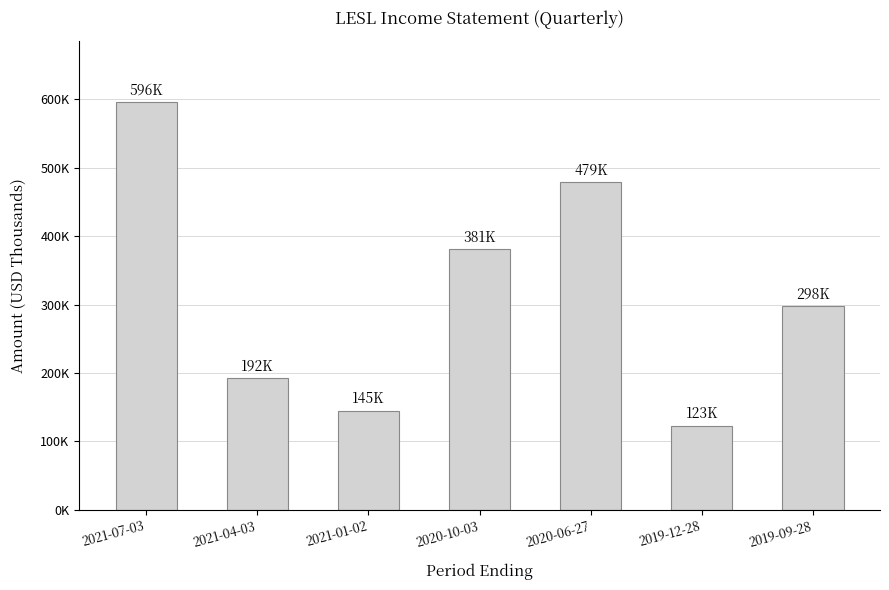

What is the label of the 6th bar from the right?

2021-04-03